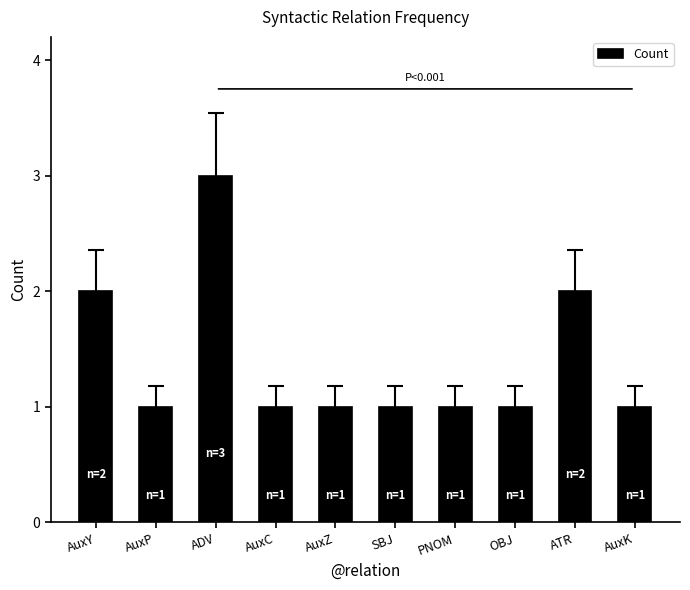

What is the difference between the second highest and second lowest values?

1